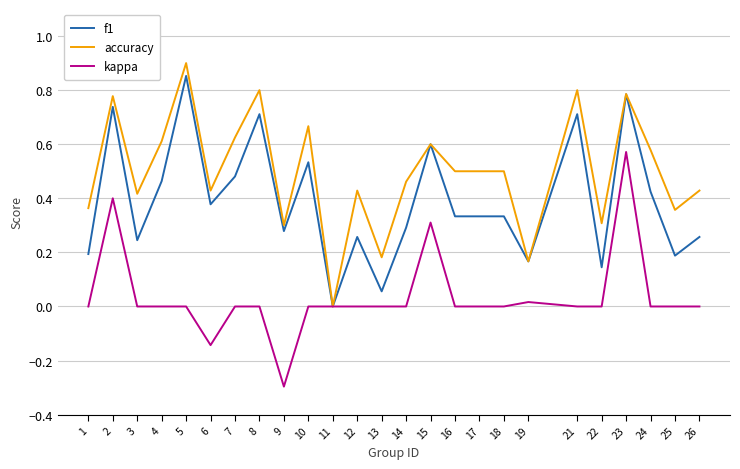

Which series changed the most between 7 and 21?

f1